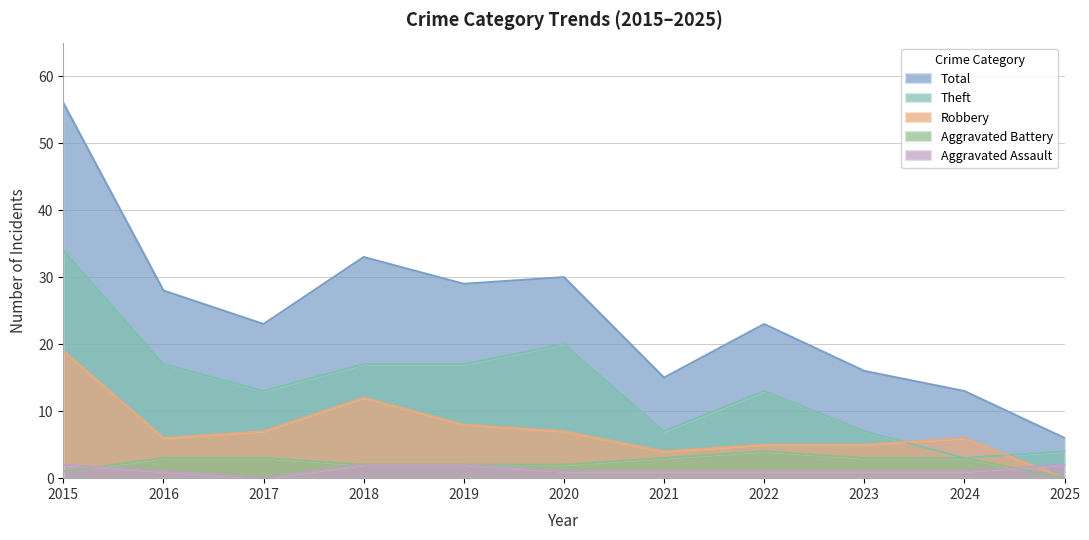

What is the sum of all Total values?

272